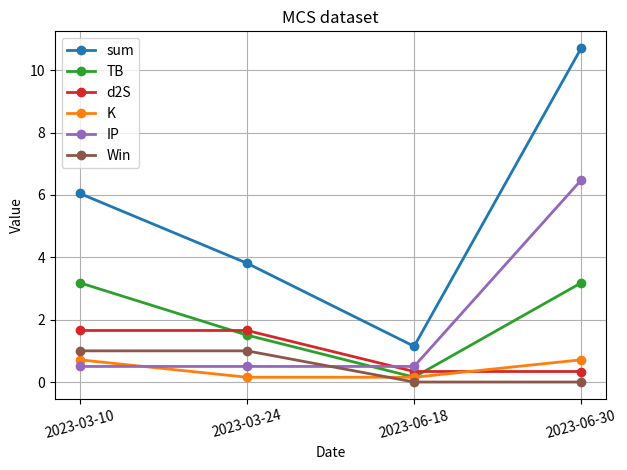

The sum series shows 9.8 at 2023-03-10. True or false?

False